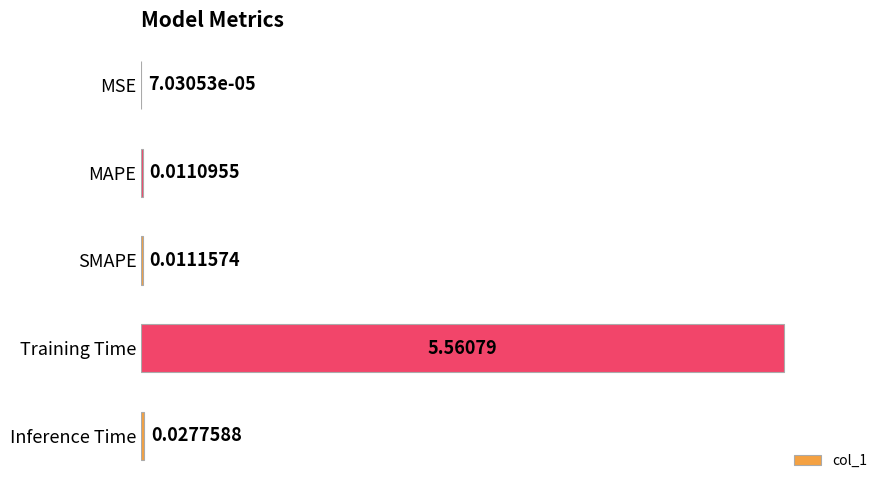

What is the average value?

1.1